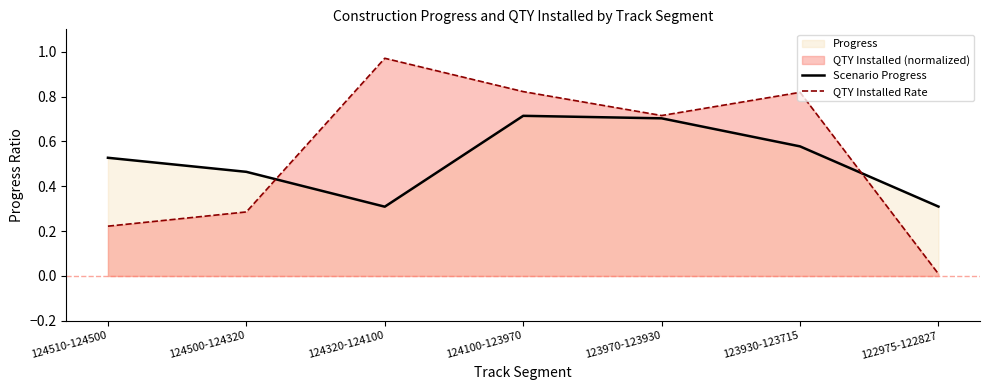

Between 124500-124320 and 124320-124100, which is larger?

124500-124320